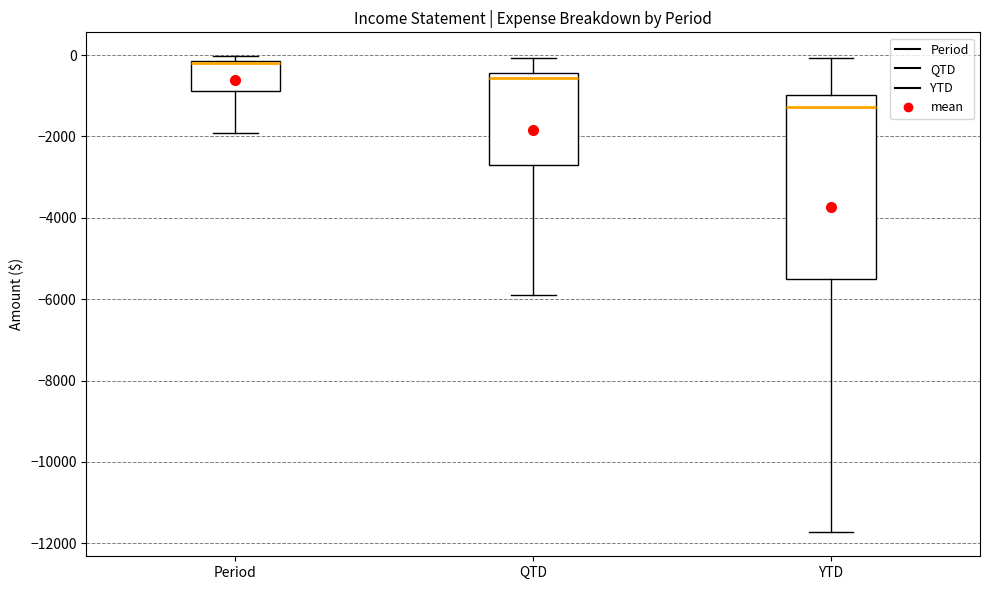

Reading left to right, read every box against the y-axis: the position of its median line, the range the box covers, and the ends of its whiskers. The values are not printed on the chart, so give them approximately, as read against the axis.

Period: median -200 (drawn on the box's upper edge), box -800 to -200, whiskers -2000 to 0
QTD: median -600, box -2800 to -400, whiskers -5800 to 0
YTD: median -1200, box -5600 to -1000, whiskers -11800 to 0